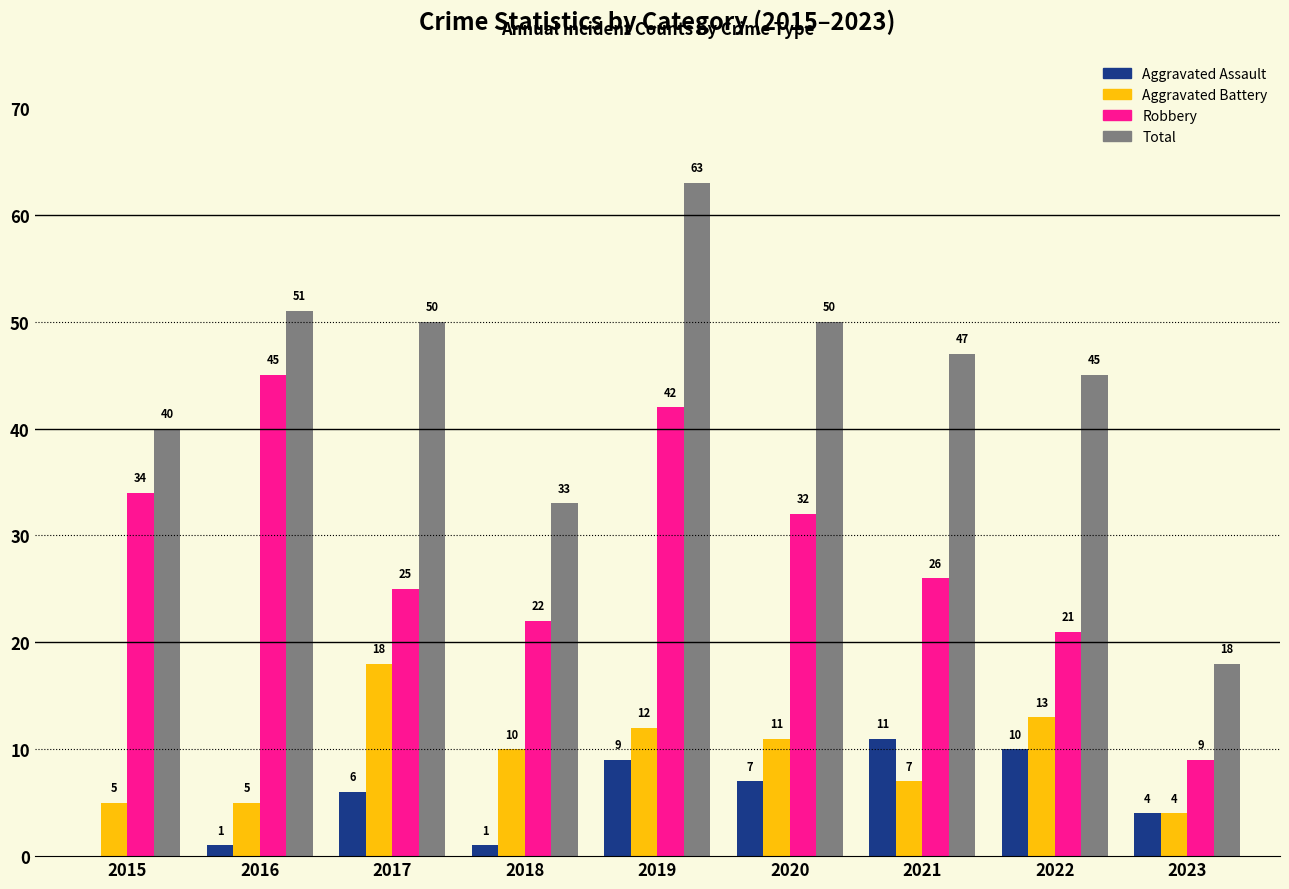

True or false: Robbery has a value of 32 at 2020.

True